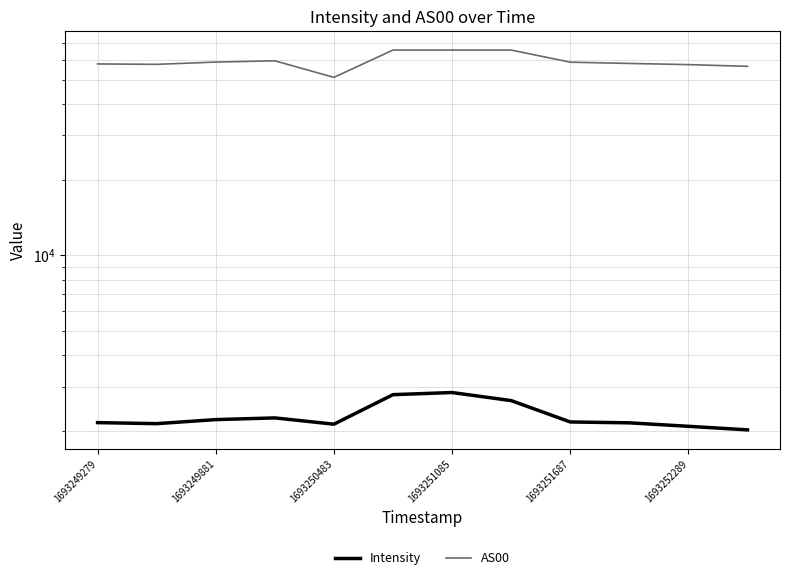

Is it true that Intensity equals 595.0 at 11?

False